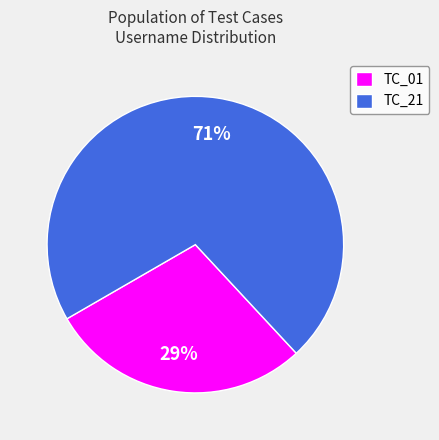

Count the number of slices in the pie.

2